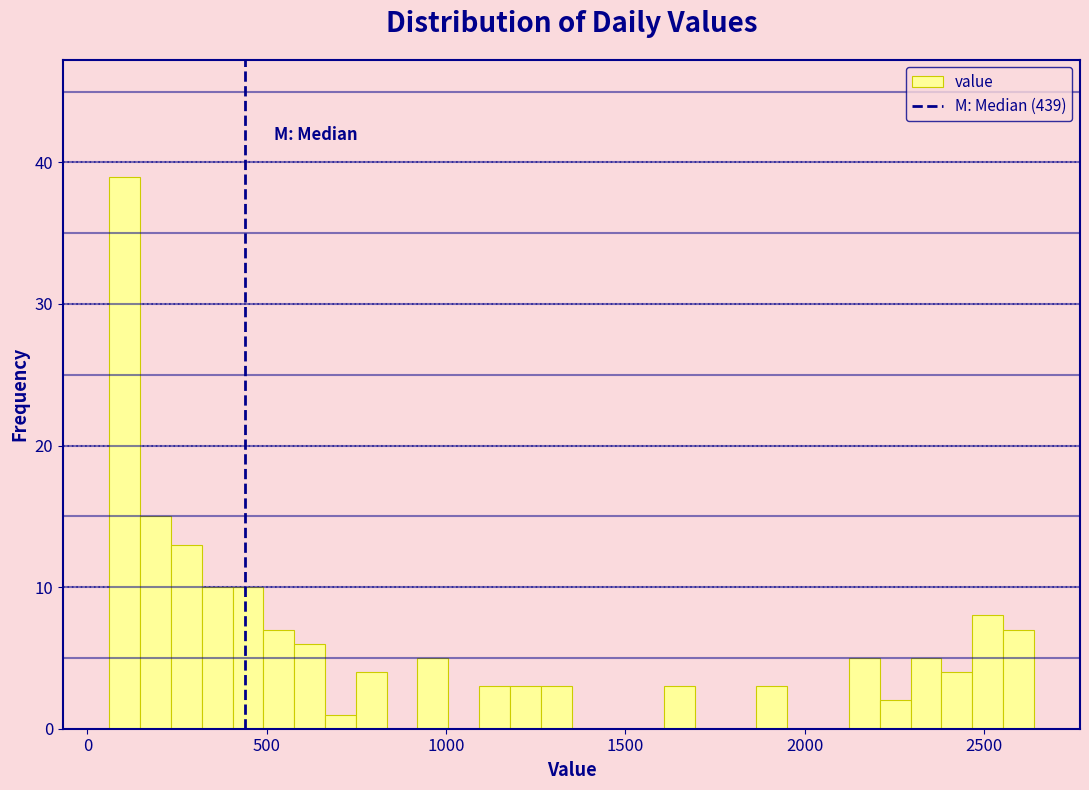

Read against the x-axis, roughly where is the centre of the tallest bar?

100